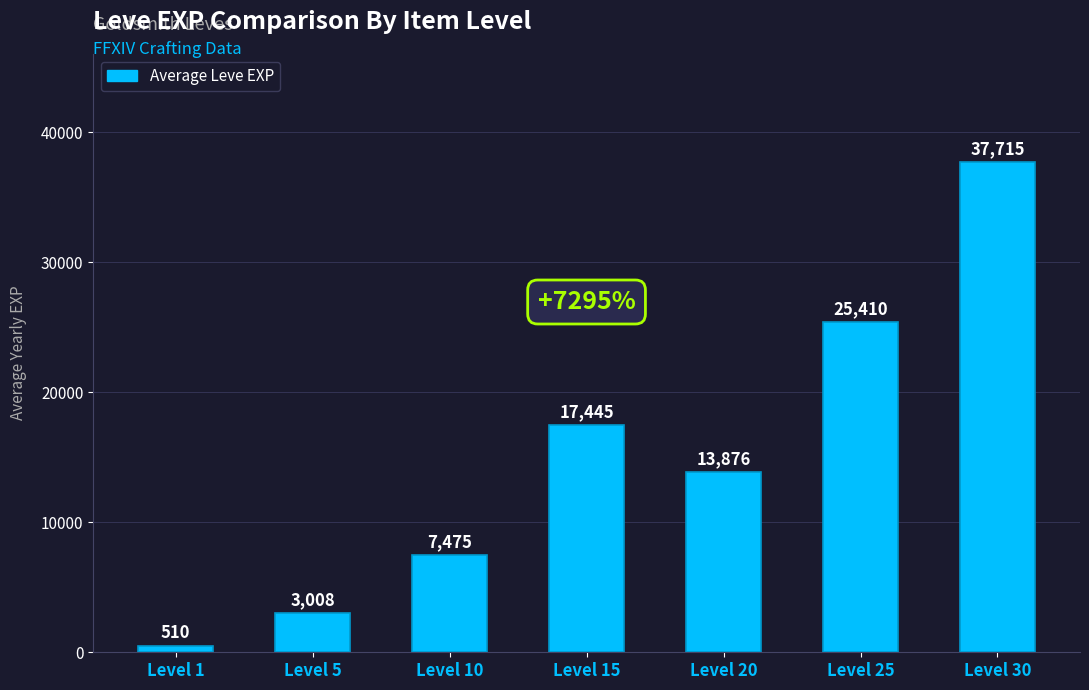

How many bars are there in total?

7